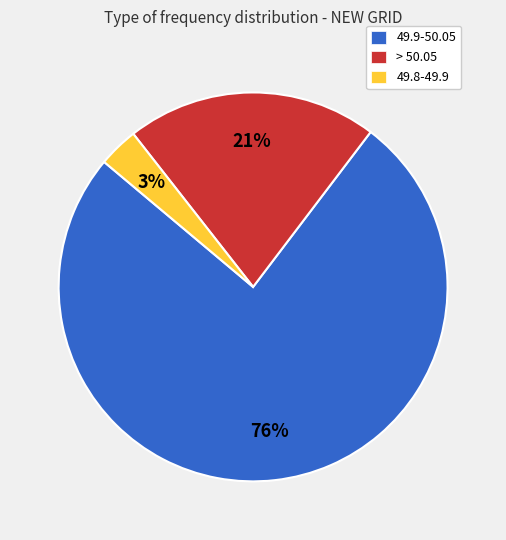

Count the number of slices in the pie.

3